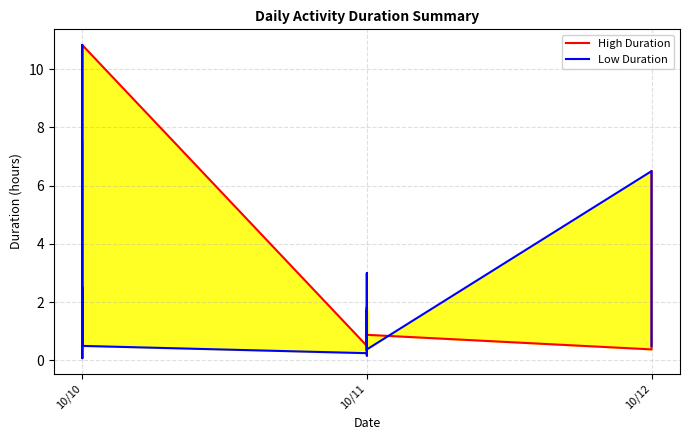

Is it true that High Duration equals 0.3 at 10/10?

False